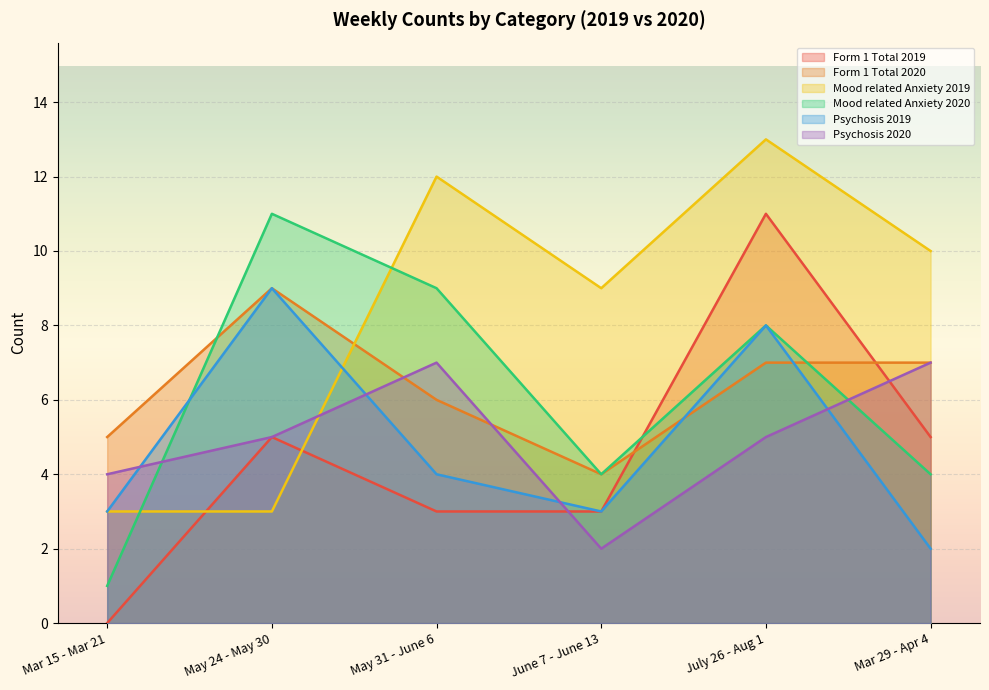

At which label does Mood related Anxiety 2020 first exceed 8?

May 24 - May 30